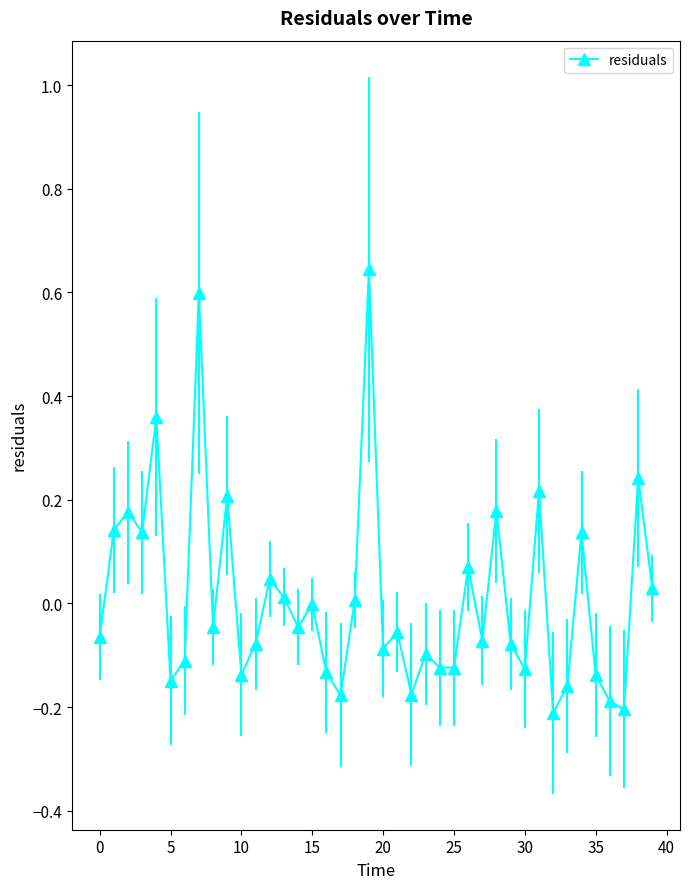

What is the difference between the second highest and second lowest values?

0.8